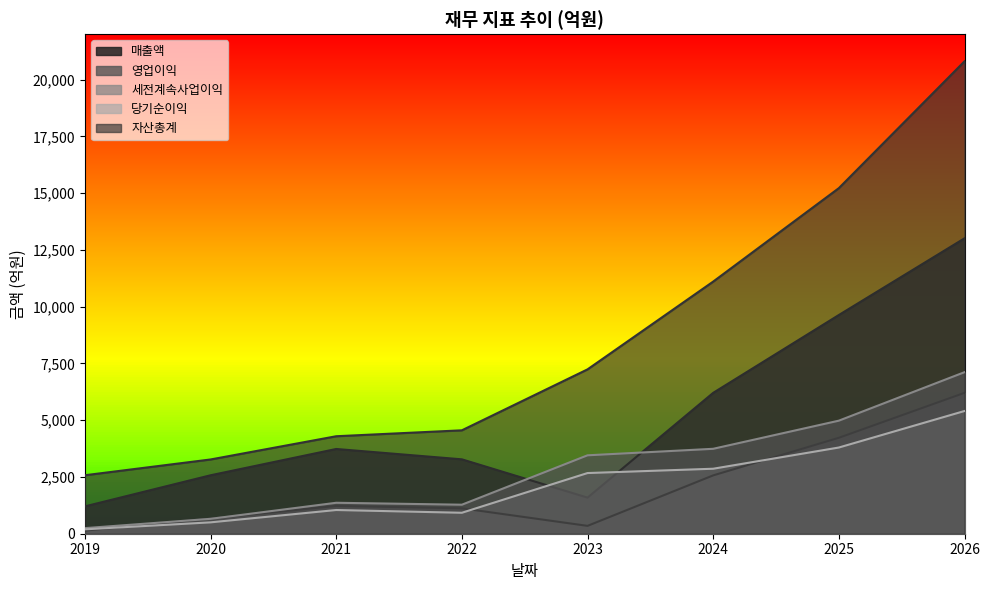

How many lines are shown in the chart?

5